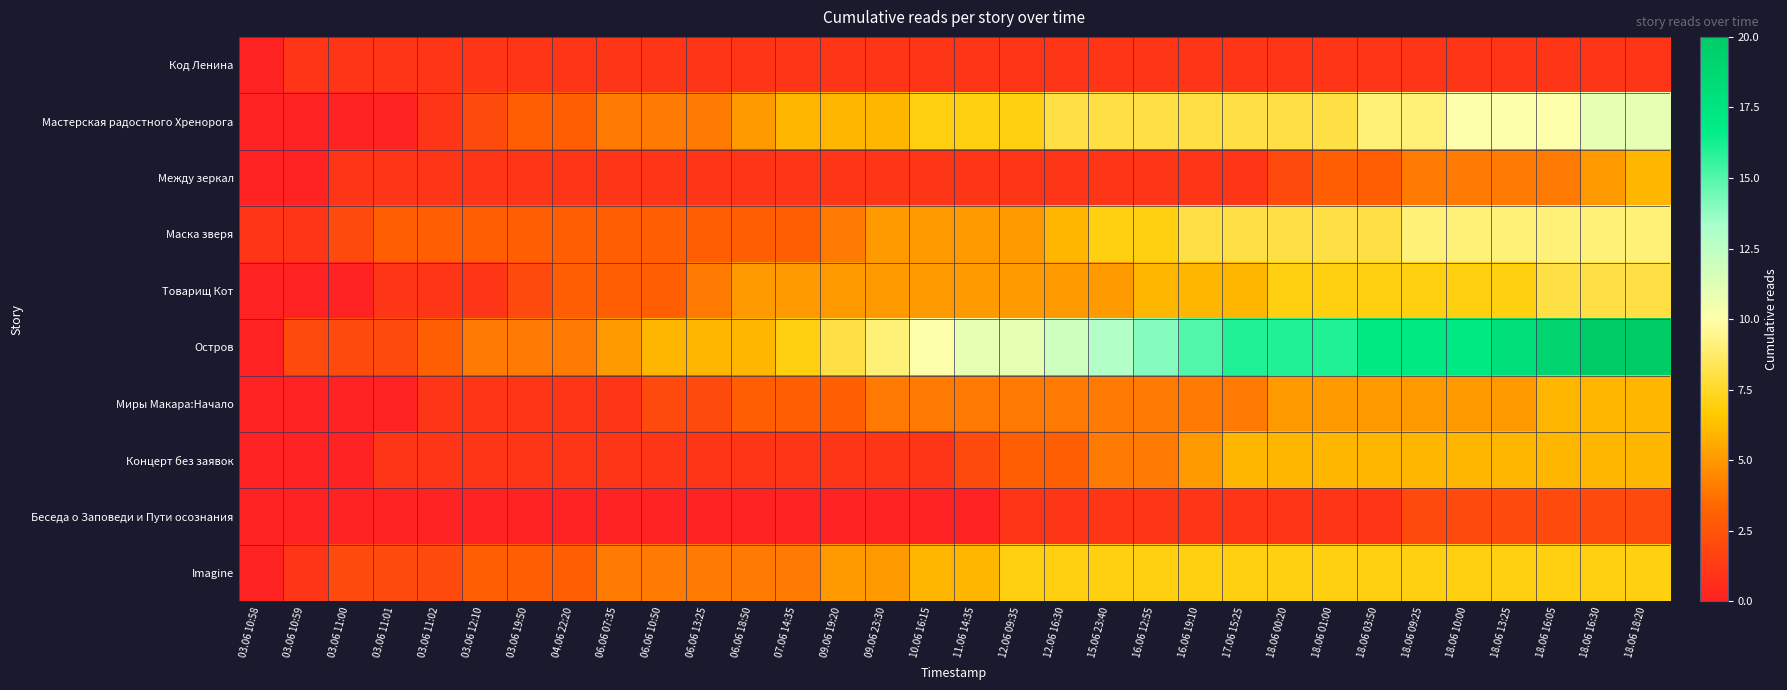

Rank the series by their maximum value, from lowest to highest.

Код Ленина, Беседа о Заповеди и Пути осознания, Между зеркал, Миры Макара:Начало, Концерт без заявок, Imagine, Товарищ Кот, Маска зверя, Мастерская радостного Хренорога, Остров